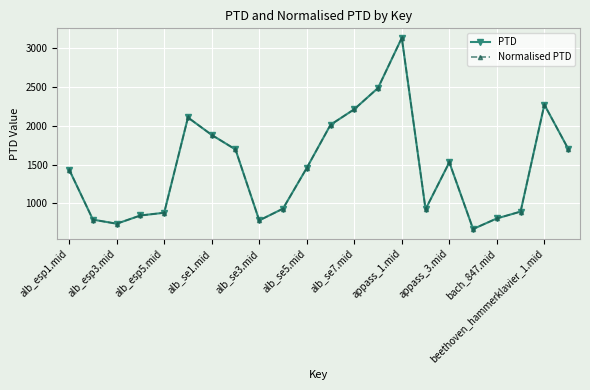

Which series has the largest range (max minus min)?

PTD